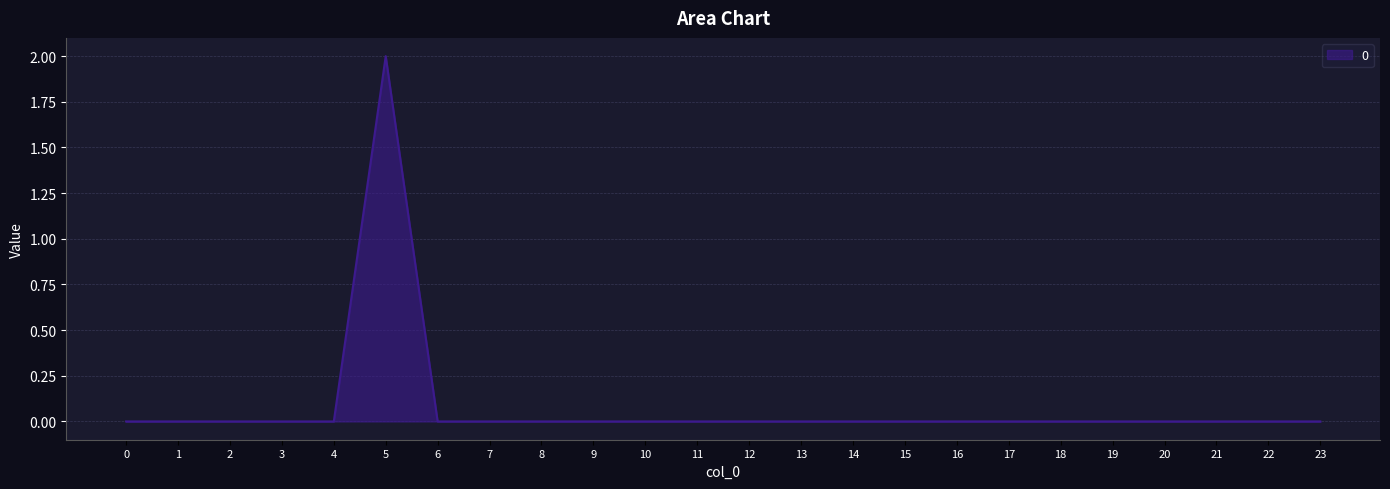

Between 7 and 5, which is larger?

5